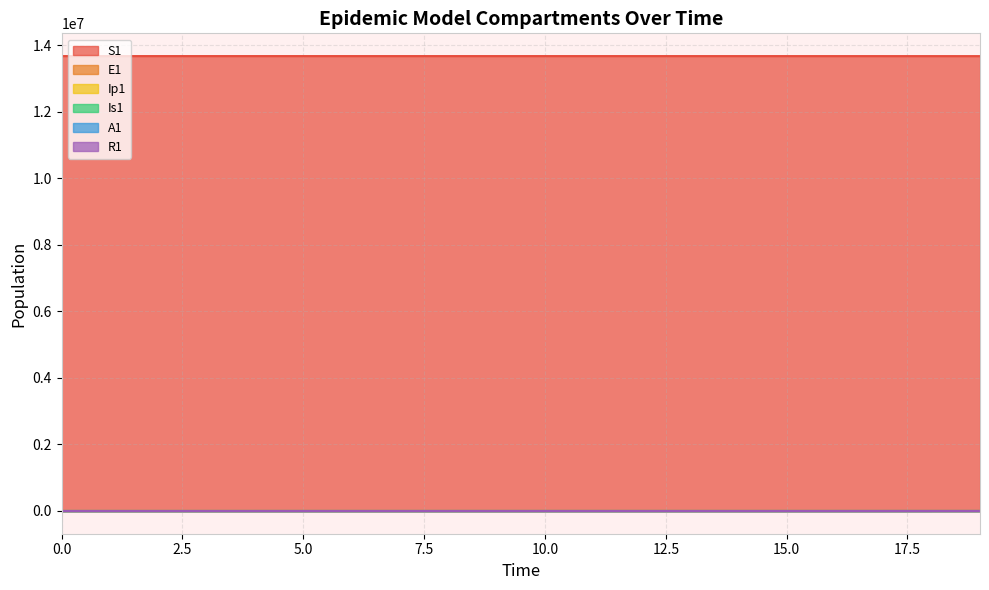

Does the chart have visible grid lines?

Yes